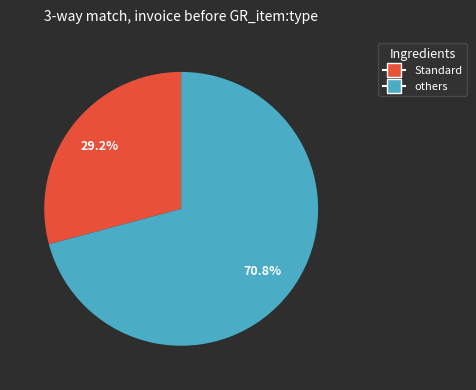

Does any single category account for the majority?

Yes